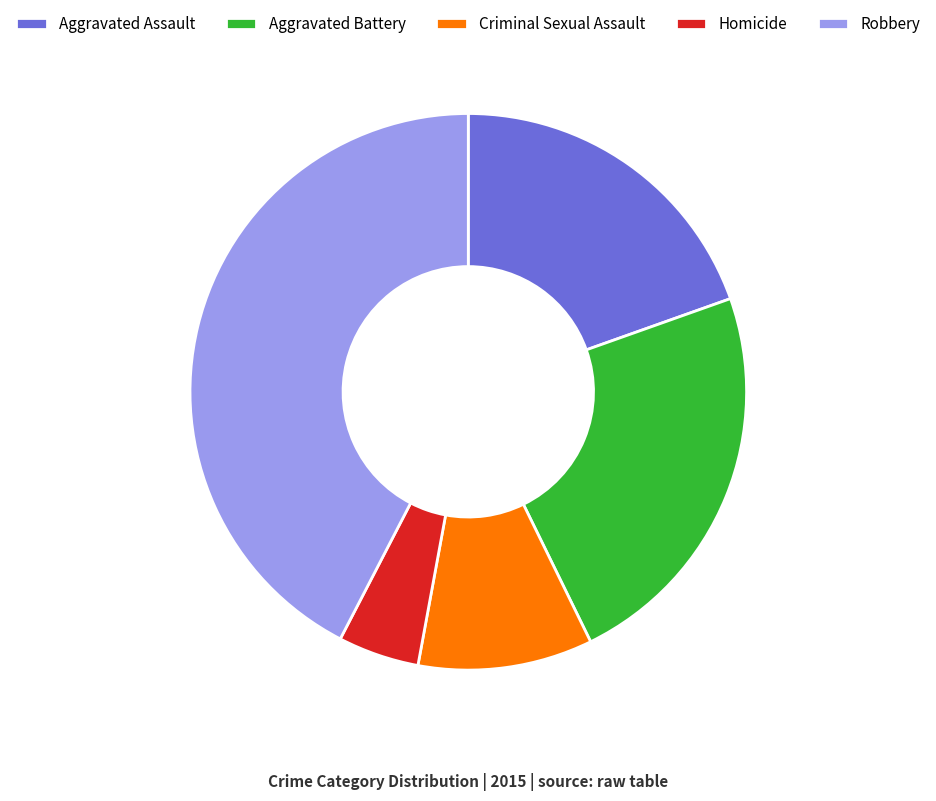

How many slices are in this pie chart?

5